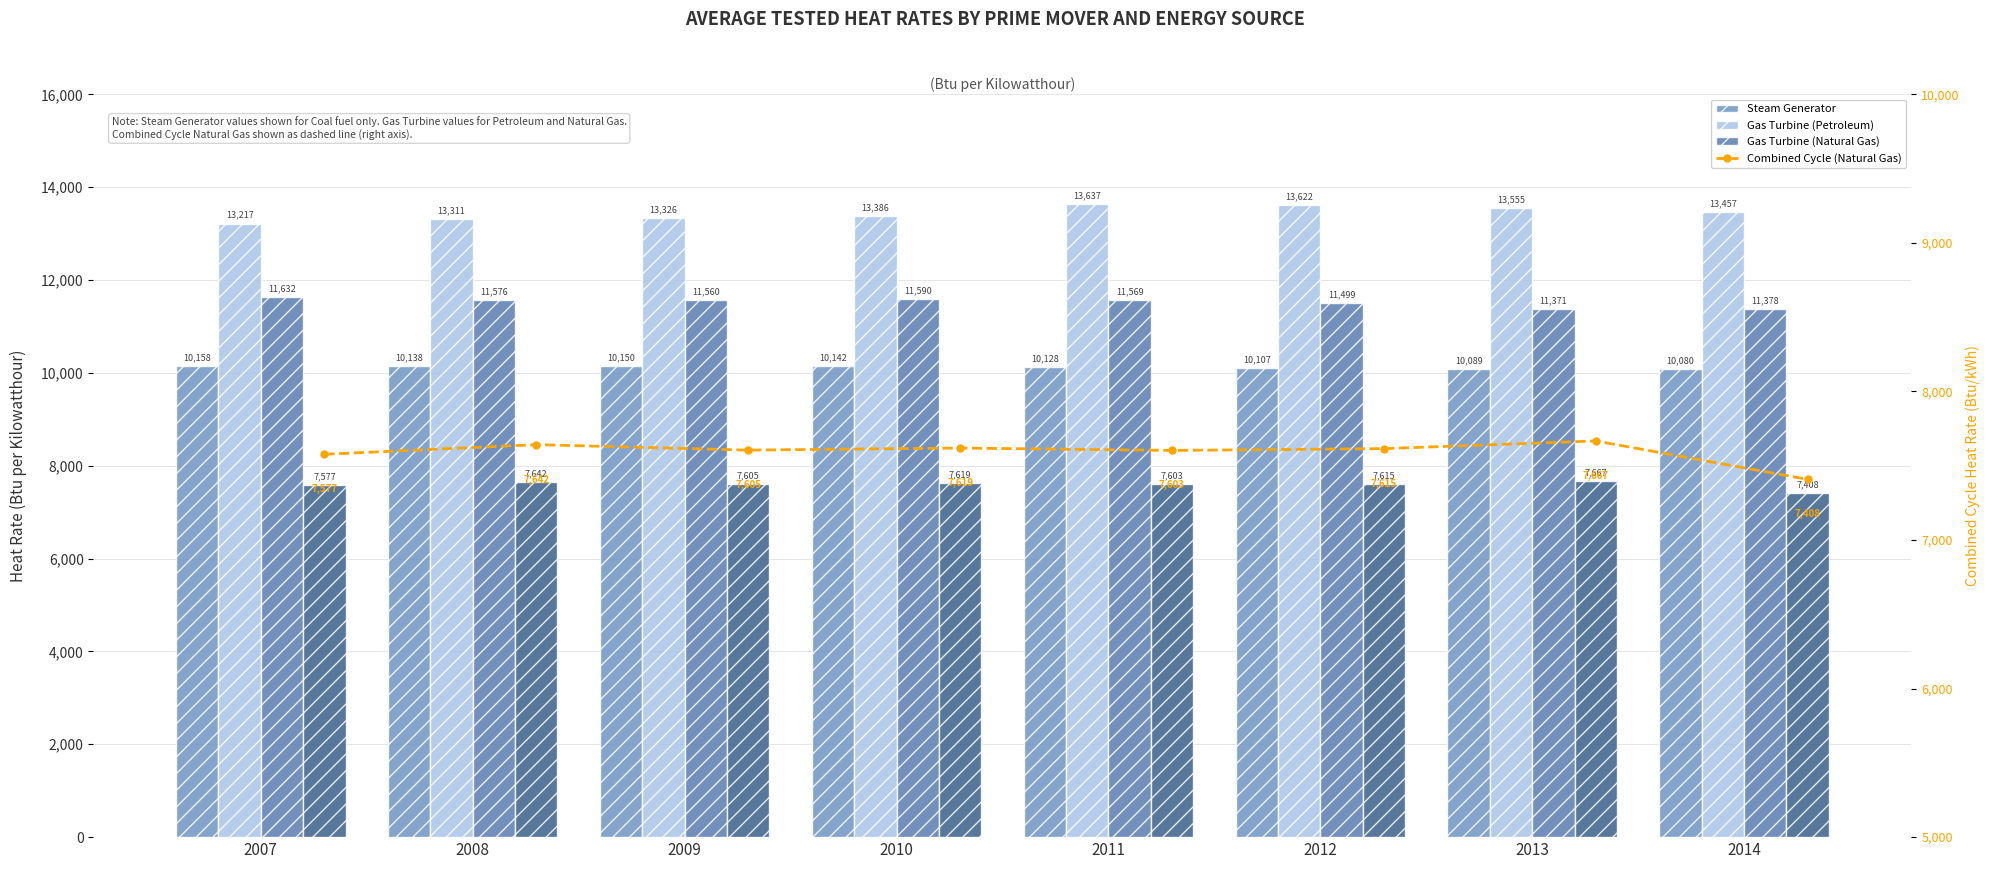

What is the difference between the maximum and minimum values in the Gas Turbine (Natural Gas) series?

261